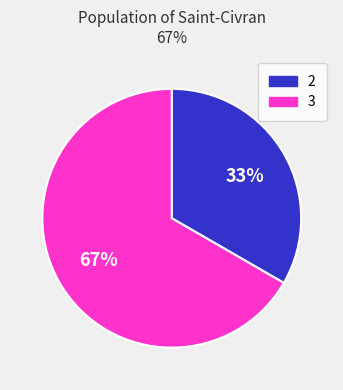

What is the largest slice in the pie chart?

3